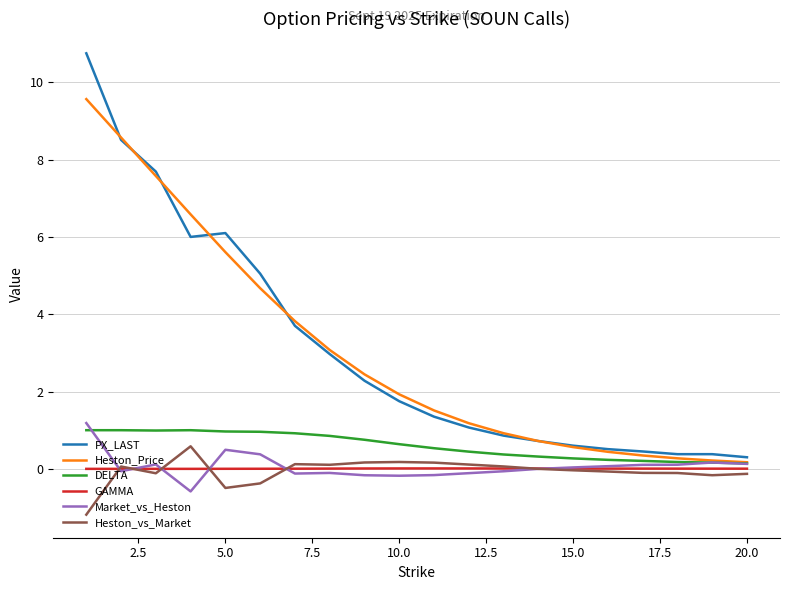

True or false: Heston_vs_Market and Heston_Price cross at least once.

False